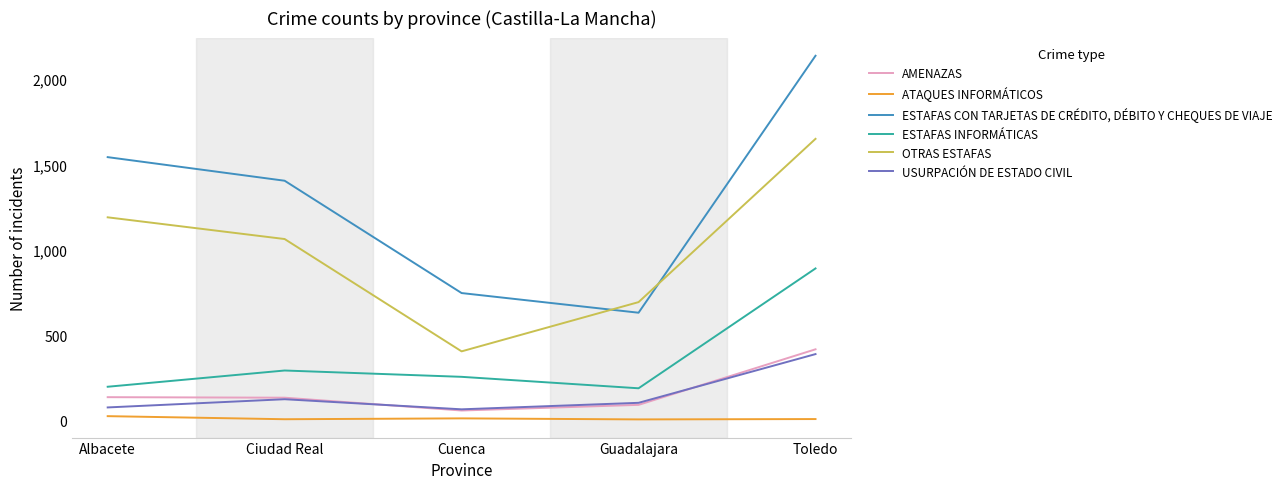

Is the value of ATAQUES INFORMÁTICOS at Albacete greater than the value of OTRAS ESTAFAS at Ciudad Real?

No